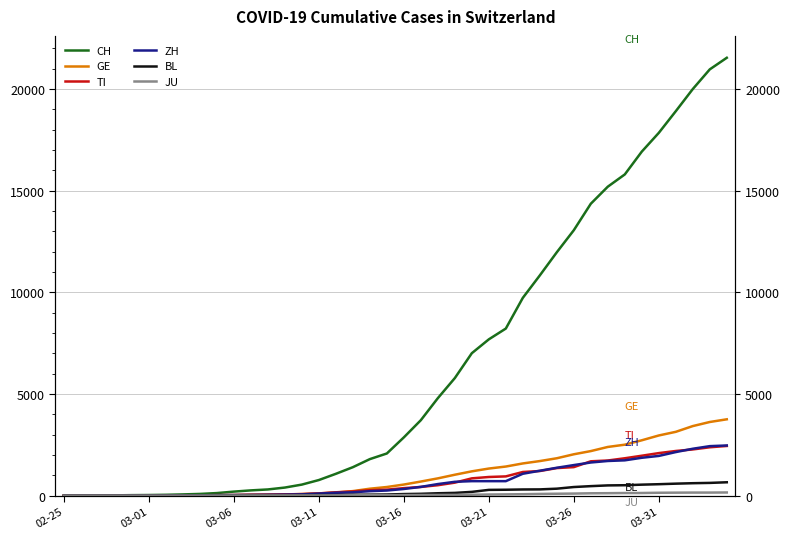

What is the sum of the BL values at 37 and 18?

657